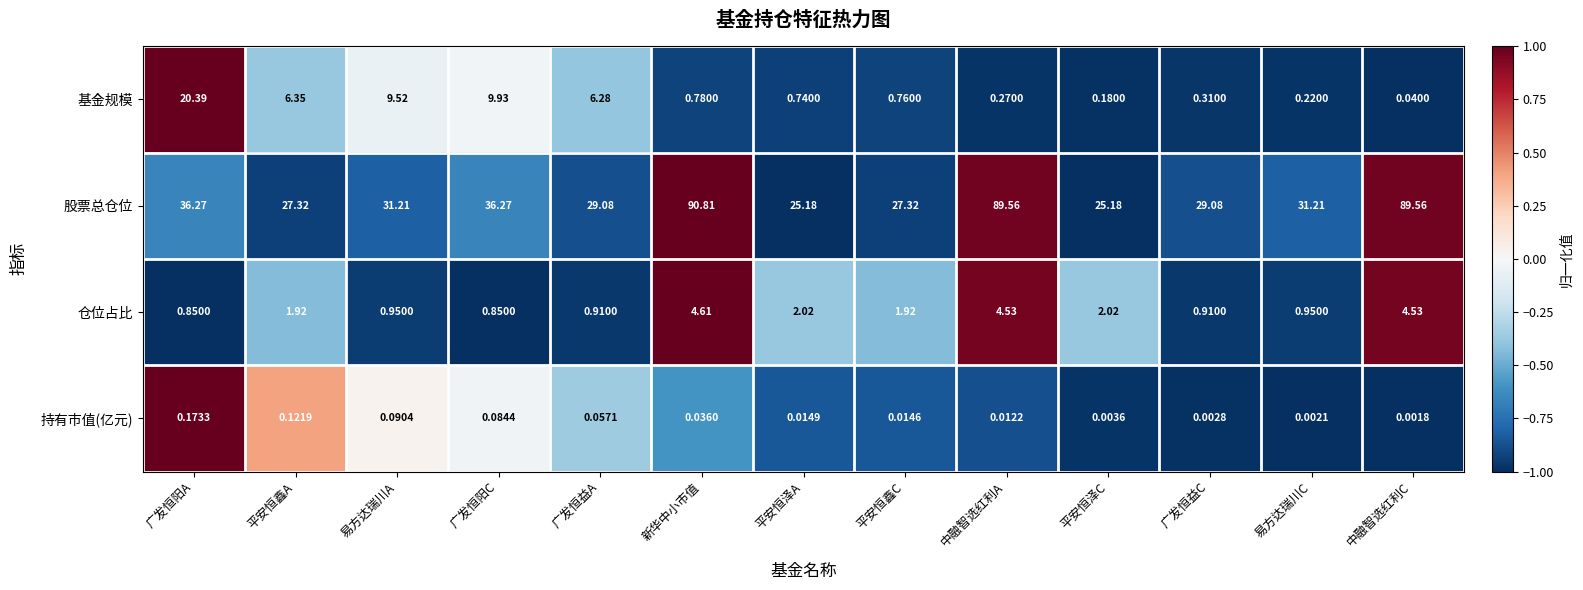

Between 广发恒益A and 平安恒泽C, which series saw the biggest shift?

基金规模